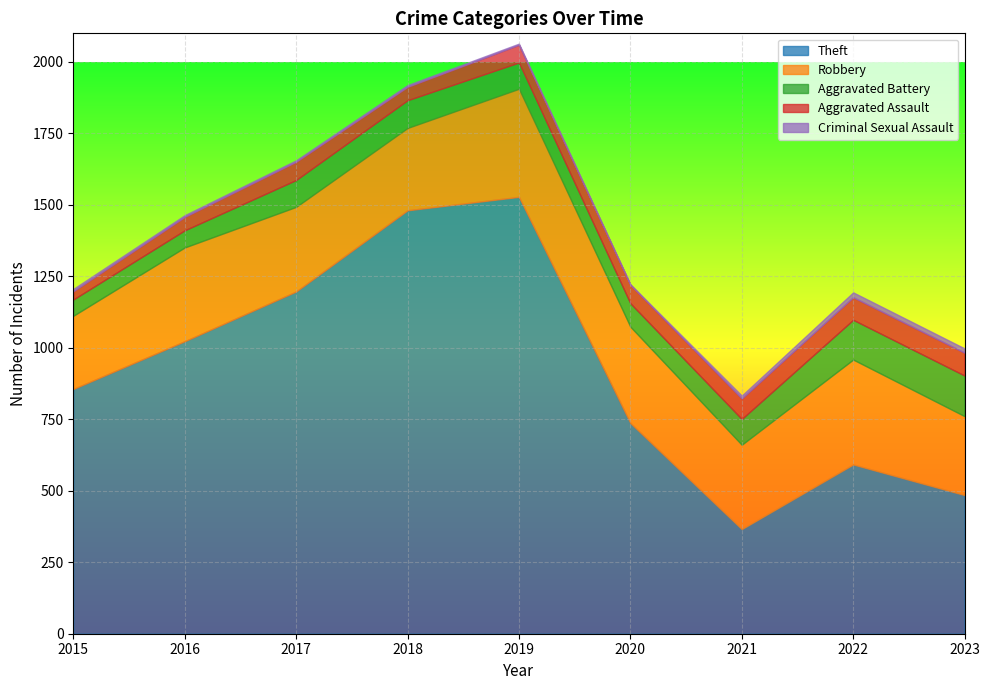

What are all the series names shown in the legend?

Theft, Robbery, Aggravated Battery, Aggravated Assault, Criminal Sexual Assault